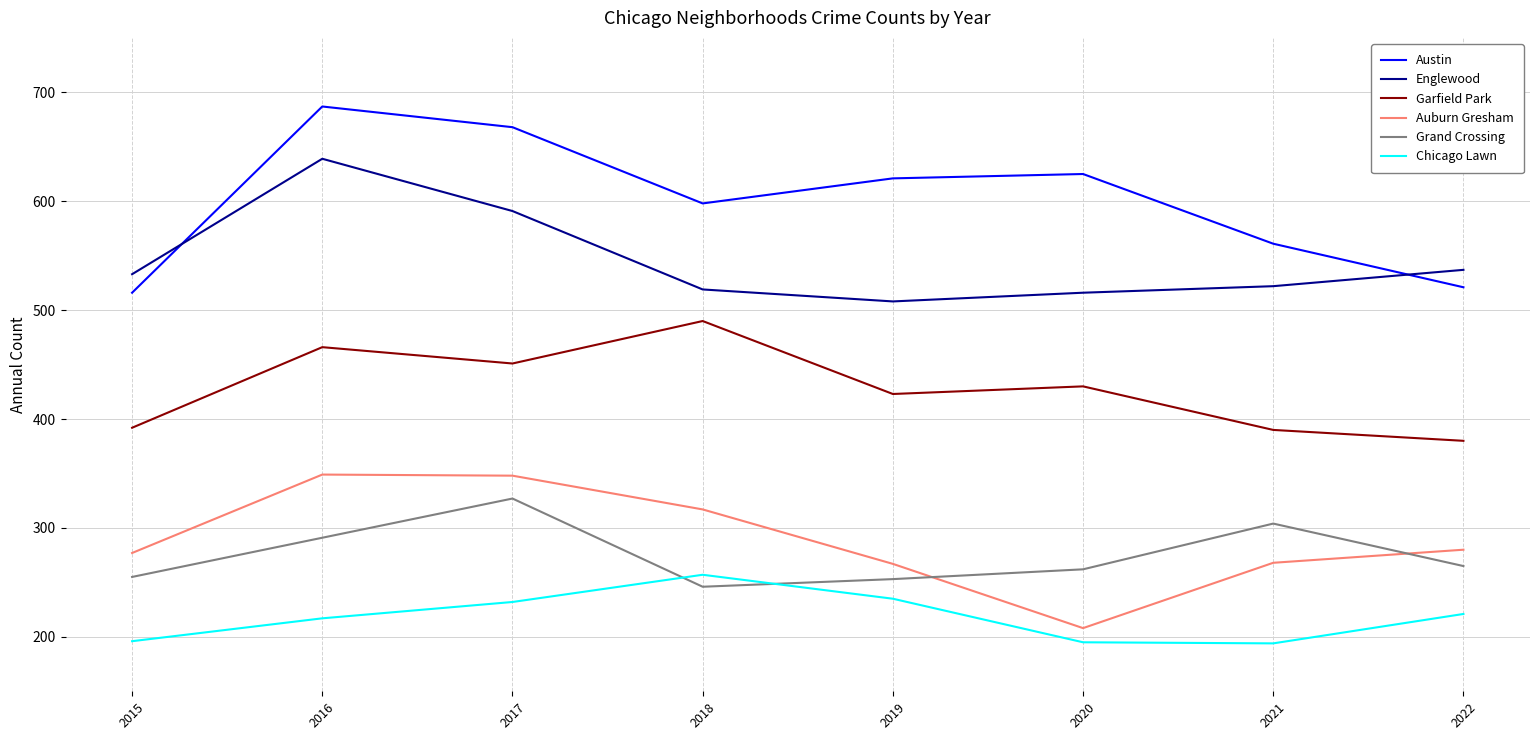

Which series has the largest total across all categories?

Austin